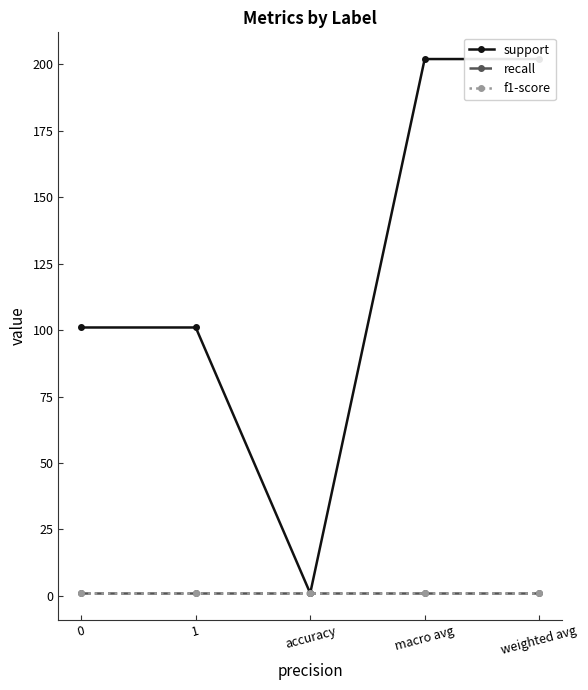

What value does the f1-score series have at weighted avg?

1